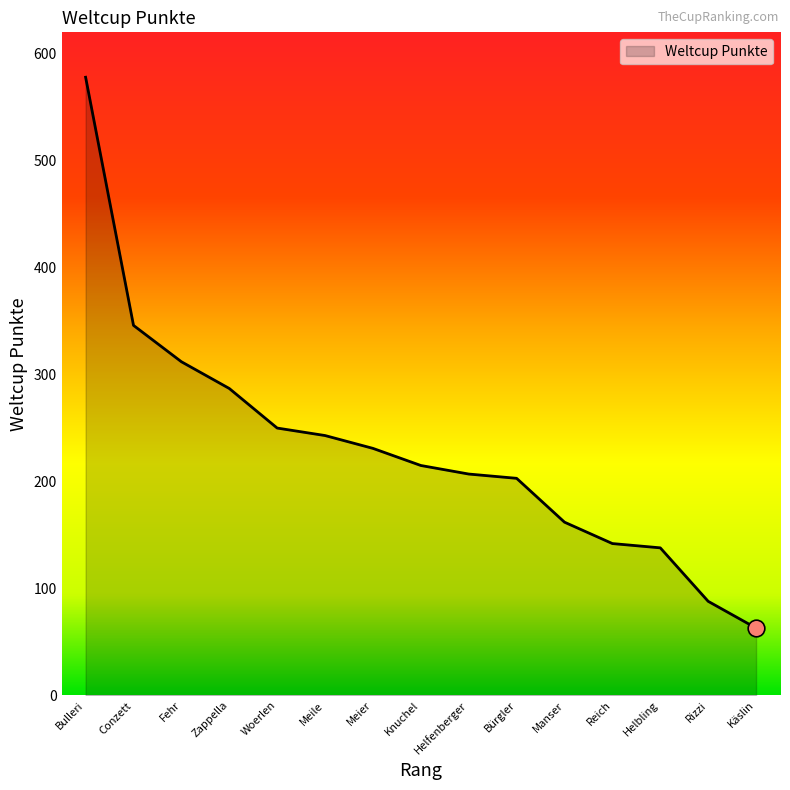

At which label is the value closest to 320?

Fehr